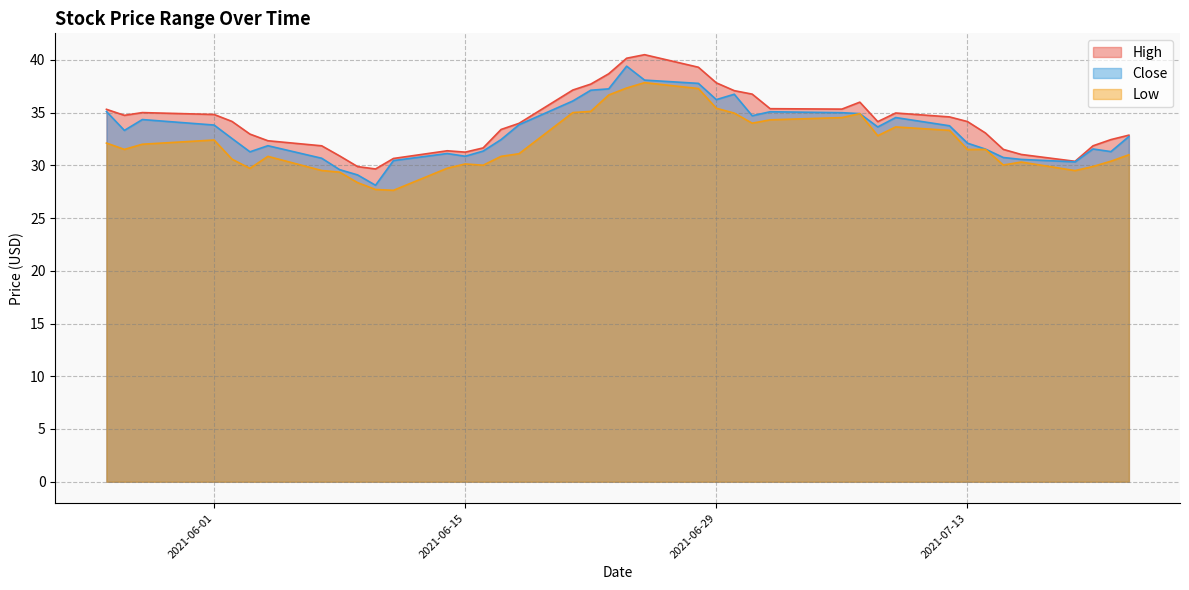

The value of Low at 2021-06-29 is 35.4. True or false?

True